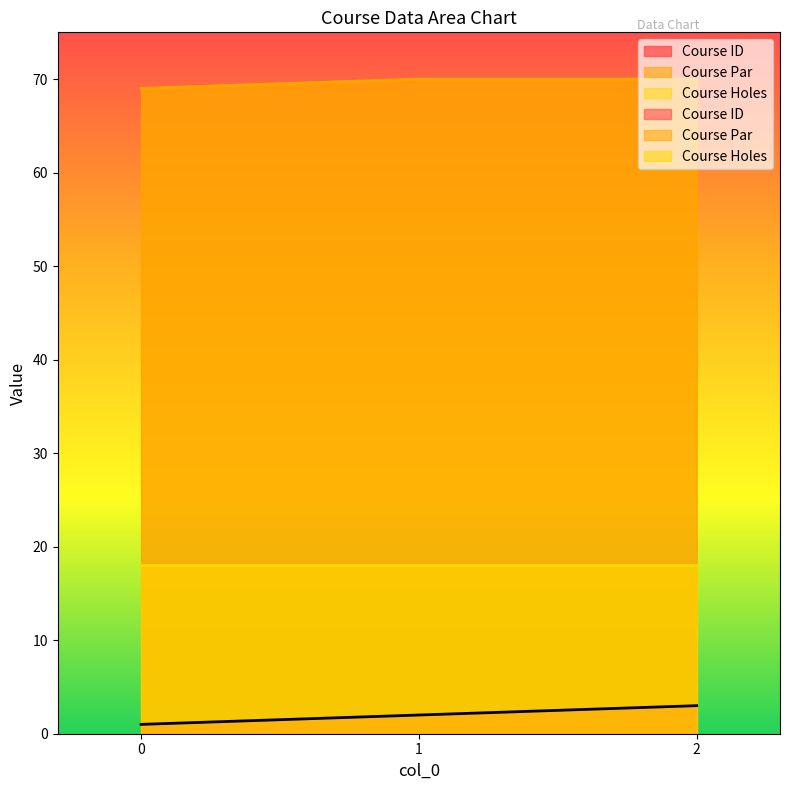

Read the Course ID value at 0.

1